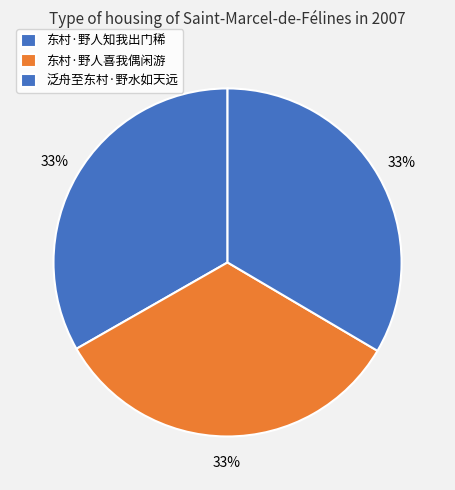

The 东村·野人喜我偶闲游 slice represents 45% of the pie. True or false?

False